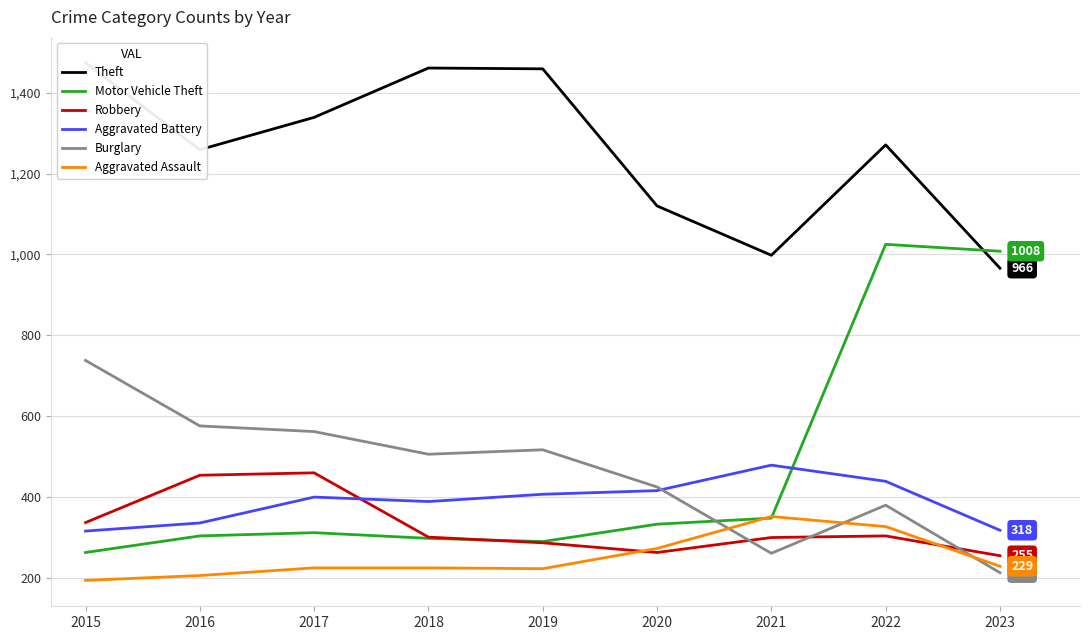

Reading left to right, transcribe all the data shown in this chart.

Theft: 1474	1259	1339	1461	1459	1120	998	1271	966
Motor Vehicle Theft: 263	304	312	298	290	333	348	1025	1008
Robbery: 337	454	460	301	287	263	300	304	255
Aggravated Battery: 316	336	400	389	407	416	479	439	318
Burglary: 738	576	562	506	517	425	261	380	213
Aggravated Assault: 194	206	225	225	223	273	352	327	229